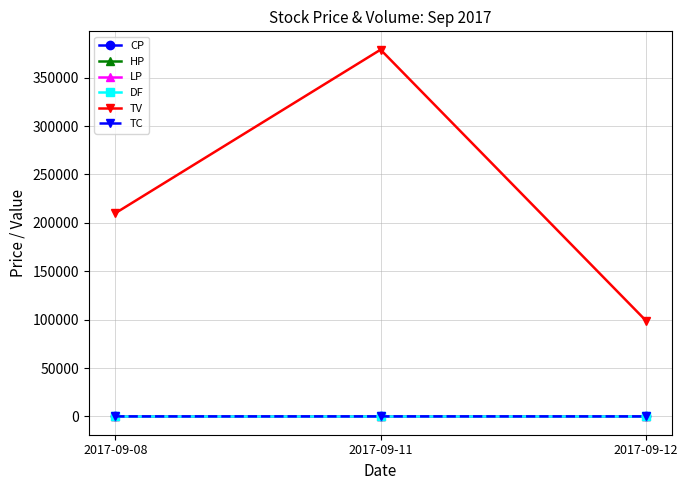

Which series has the largest total across all categories?

TV